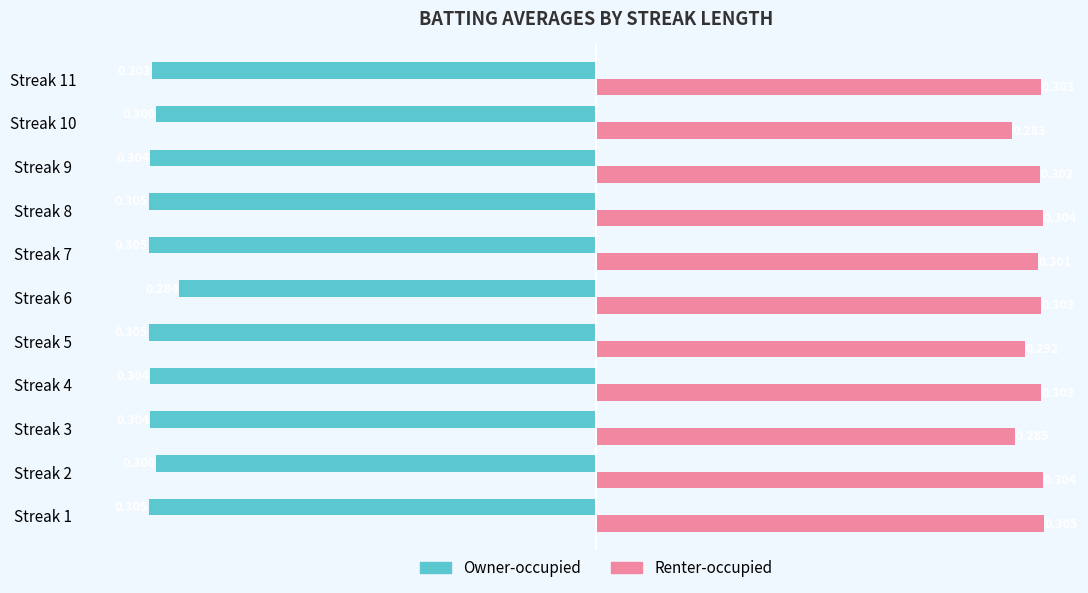

Rank the series by their maximum value, from highest to lowest.

Renter-occupied, Owner-occupied